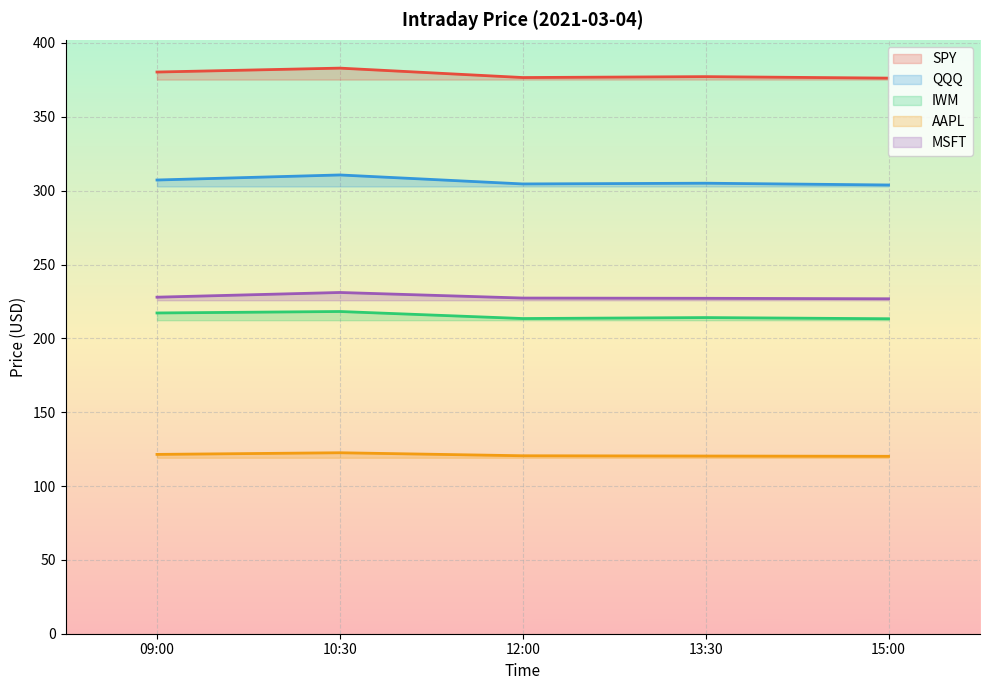

What is the value of the IWM point at the 1st from the left?

217.2